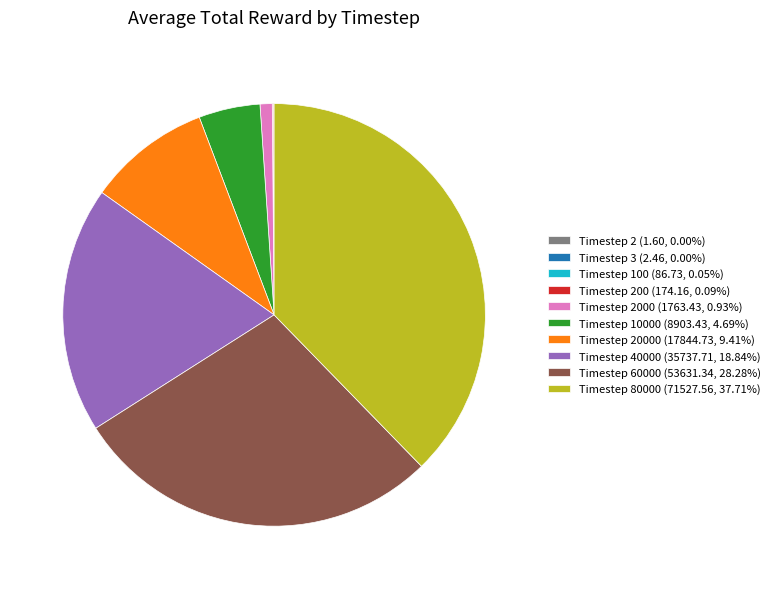

Is there any slice that represents more than half of the pie?

No